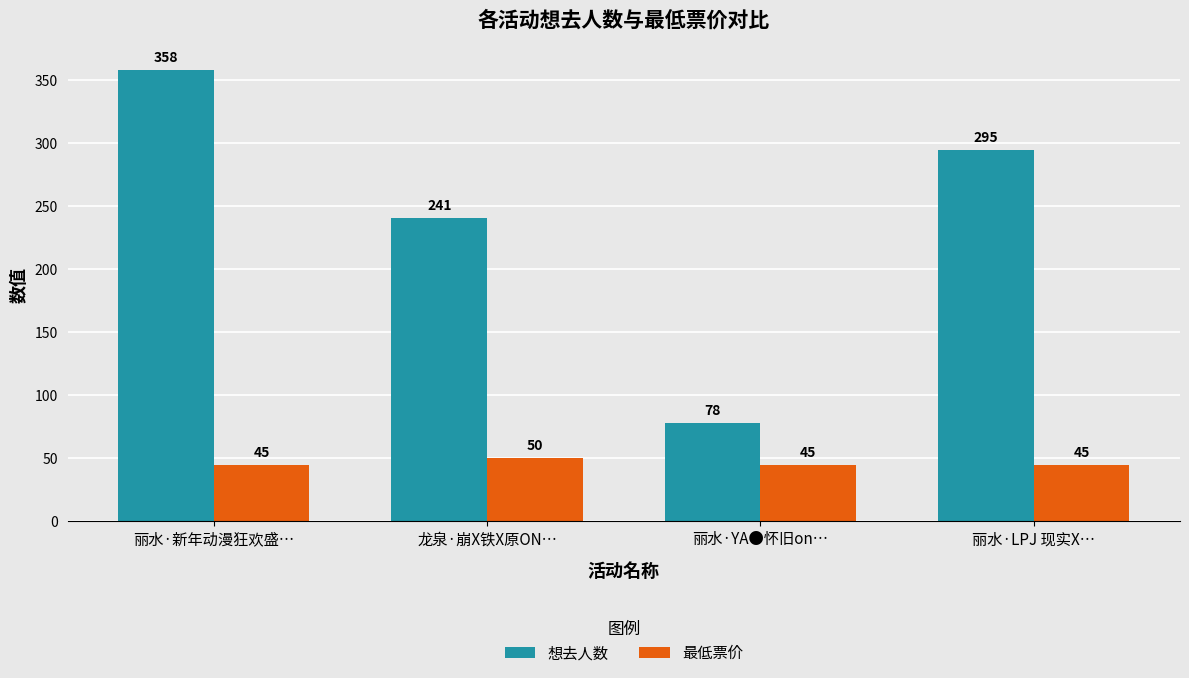

What is the value of the 最低票价 bar at the 1st from the left?

45